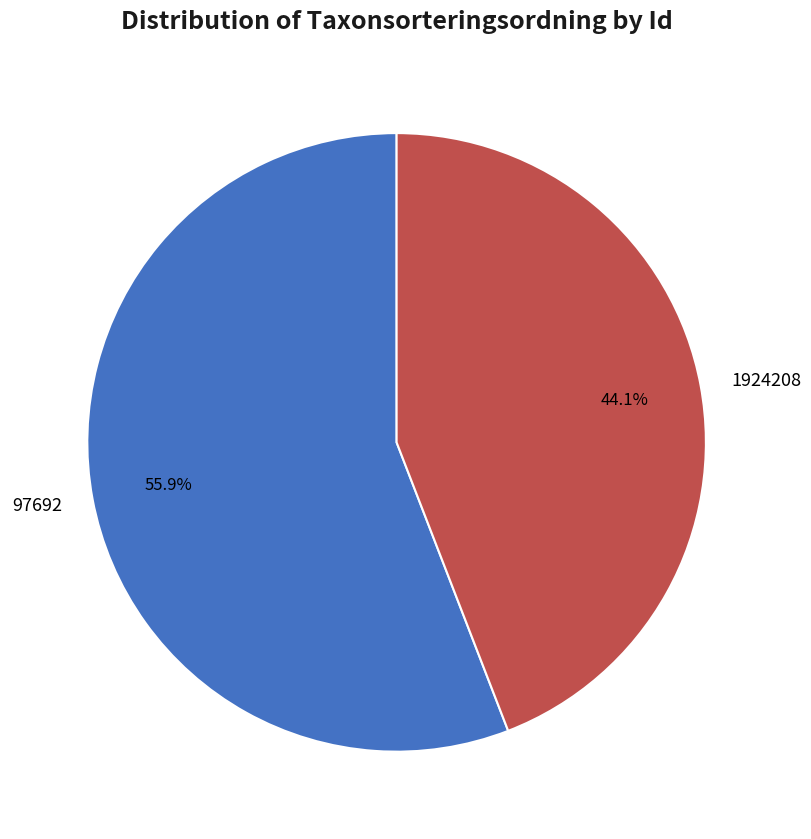

To the nearest percent, what percentage of the pie is 1924208?

44%